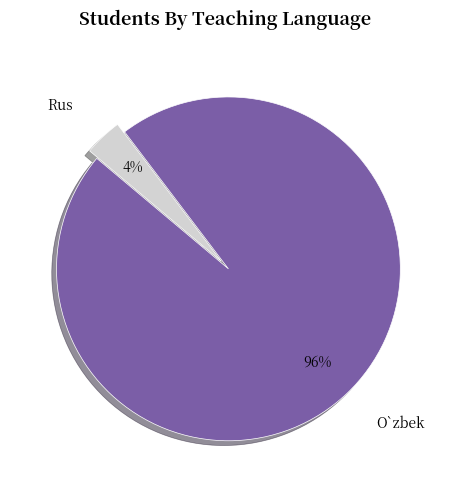

Count the number of slices in the pie.

2